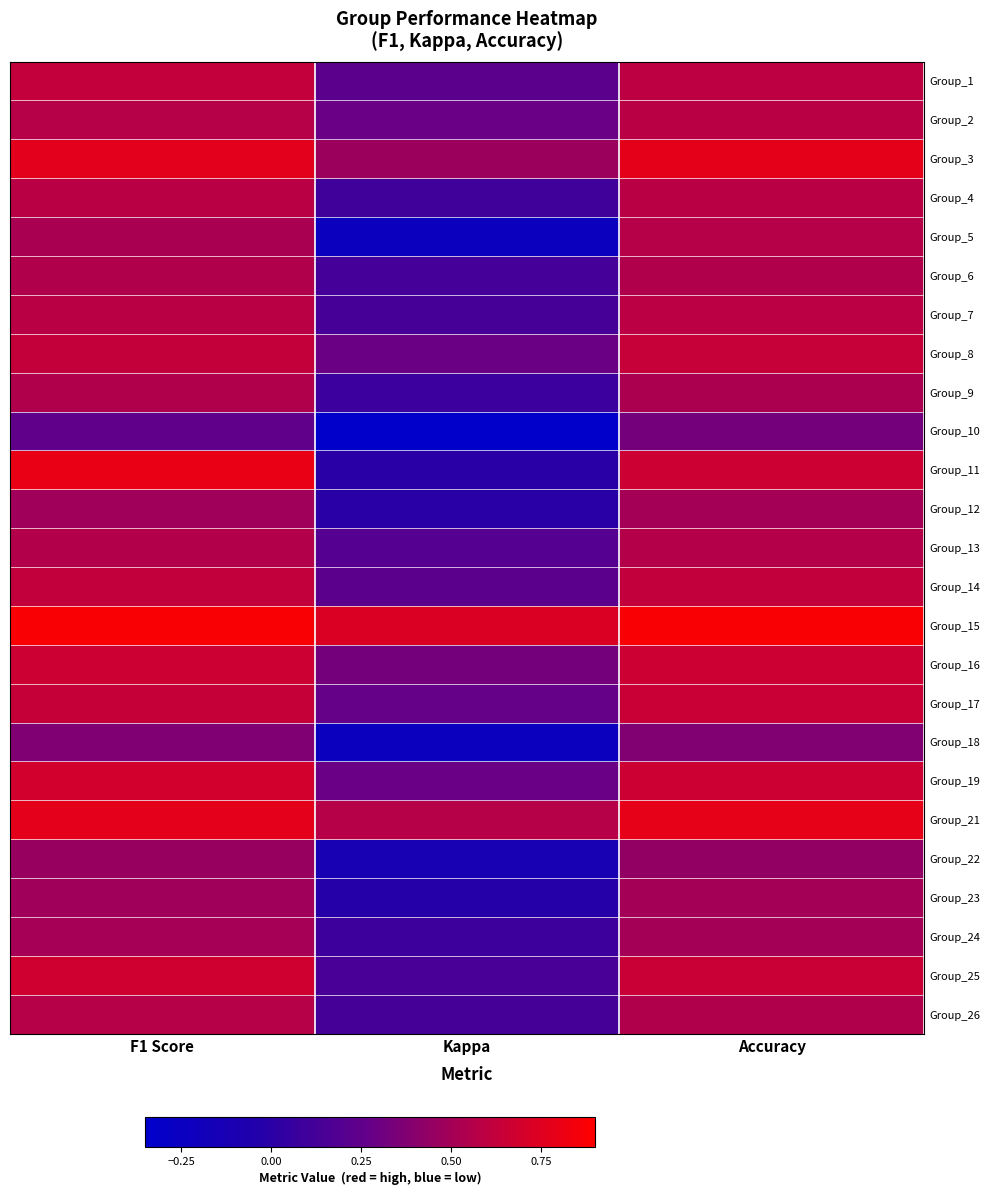

Rank the series at Accuracy from lowest to highest value.

Group_10, Group_18, Group_22, Group_12, Group_23, Group_24, Group_9, Group_6, Group_26, Group_13, Group_5, Group_4, Group_2, Group_7, Group_1, Group_14, Group_8, Group_17, Group_25, Group_11, Group_16, Group_19, Group_3, Group_21, Group_15